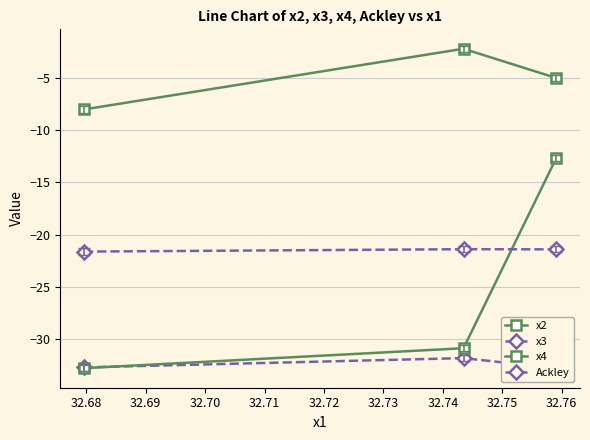

What is the smallest value displayed?

-32.8